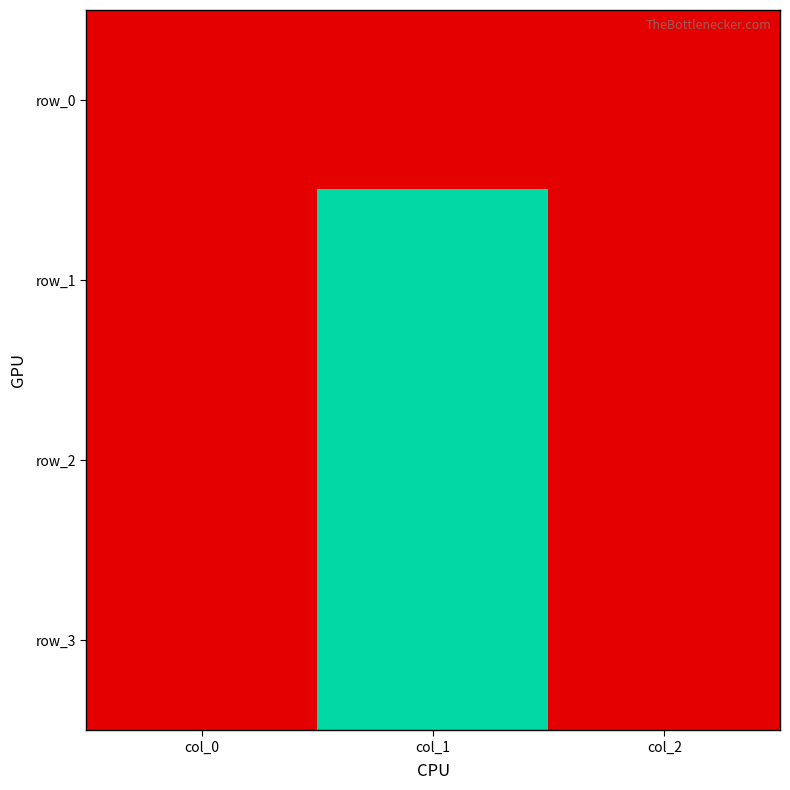

How many values in the row_0 series exceed 0?

1